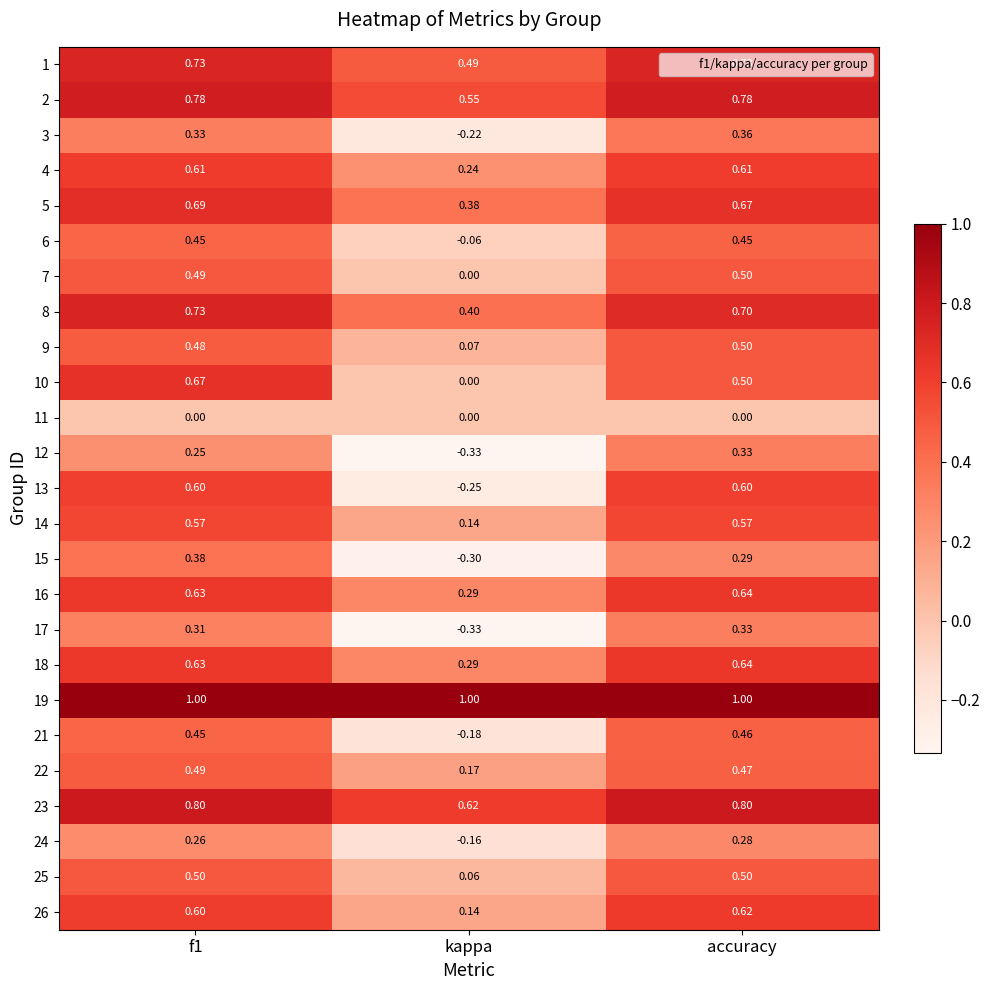

How many data points does each series have?

3